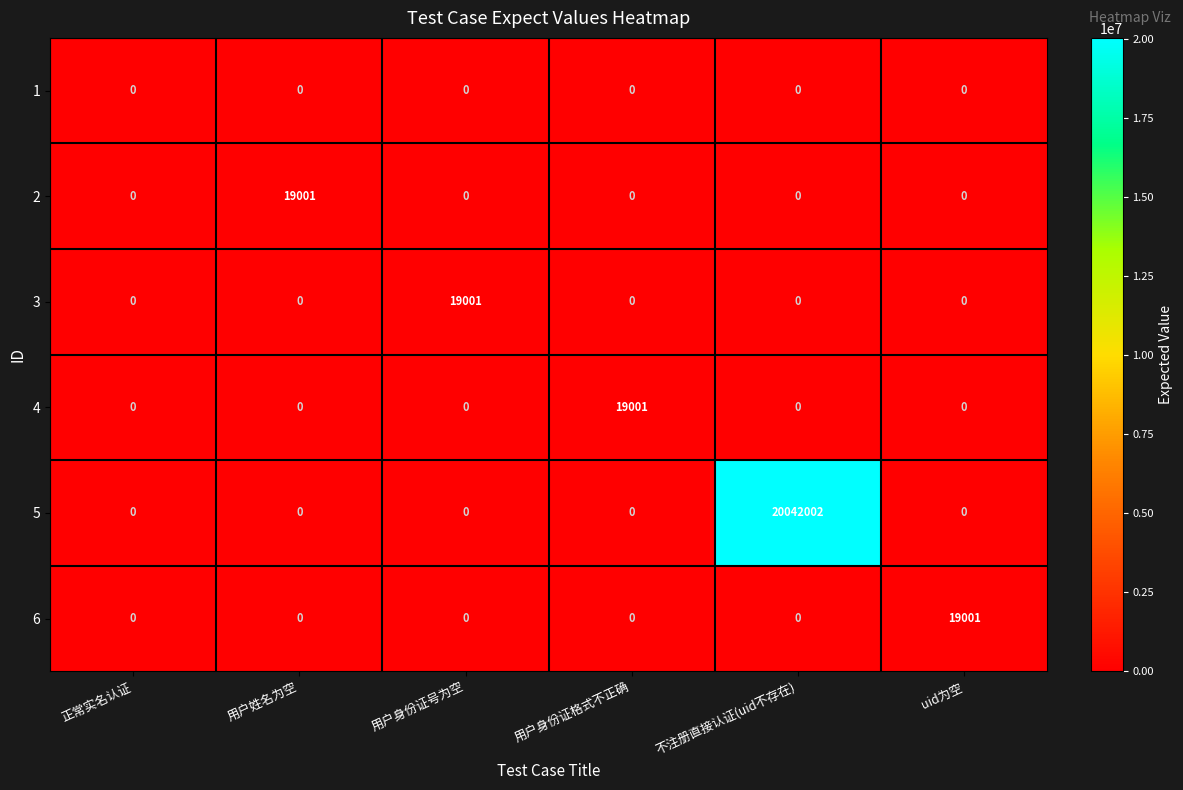

At which category is the sum across all series the highest?

不注册直接认证(uid不存在)